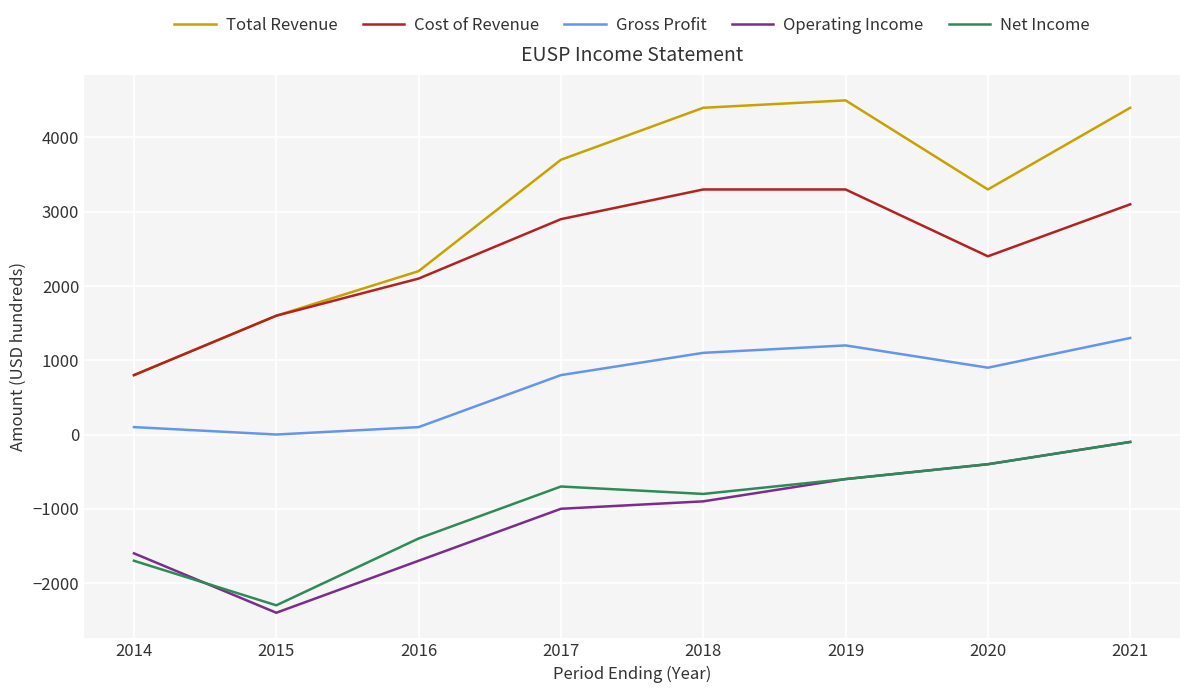

What is the average value of the Gross Profit series?

688